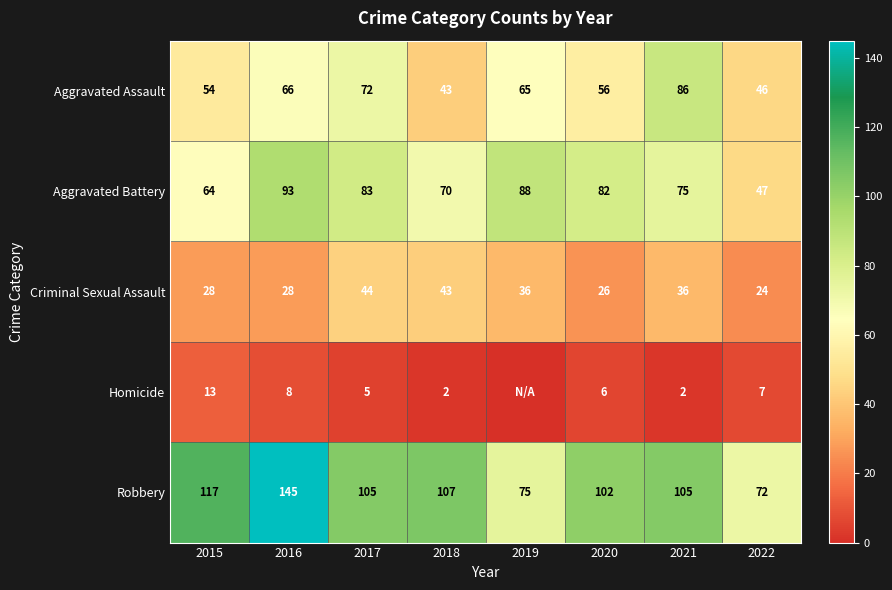

At which category is the sum across all series the highest?

2016